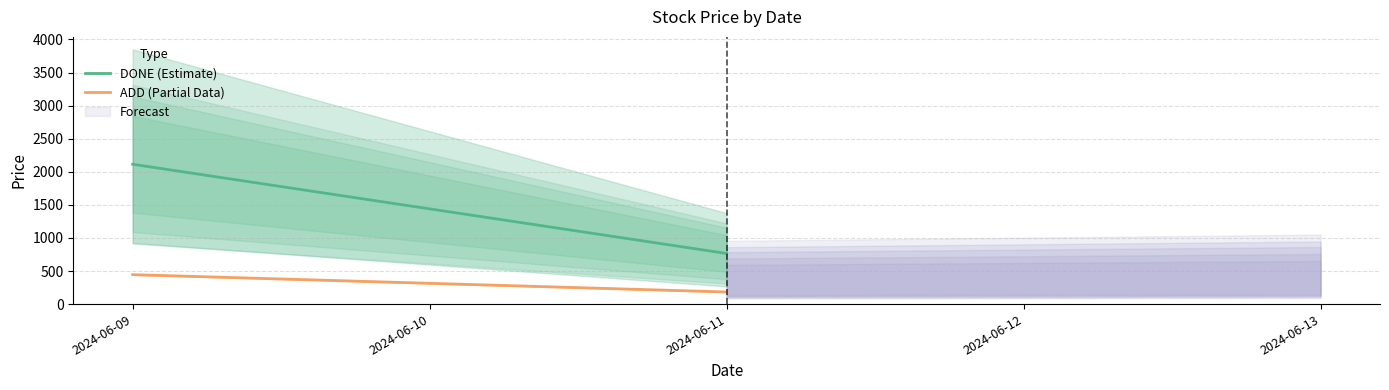

The DONE (Estimate) series shows 1150.6 at 2024-06-10. True or false?

False